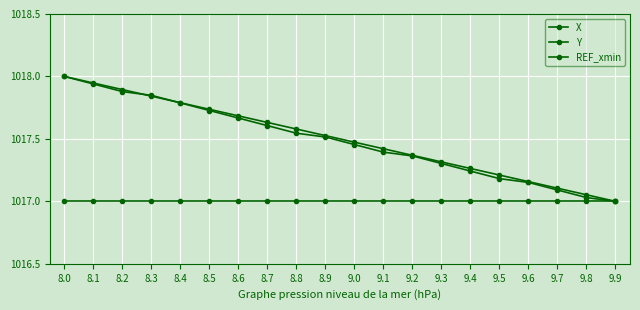

Is it true that Y equals 1017.0 at 9.8?

True